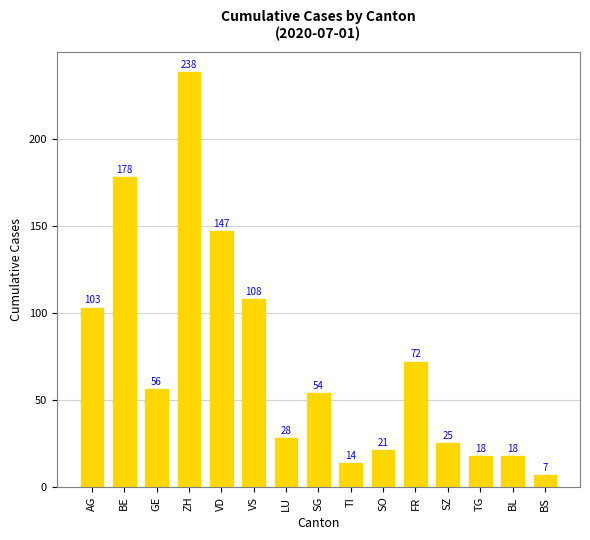

What is the label of the 2nd bar from the right?

BL